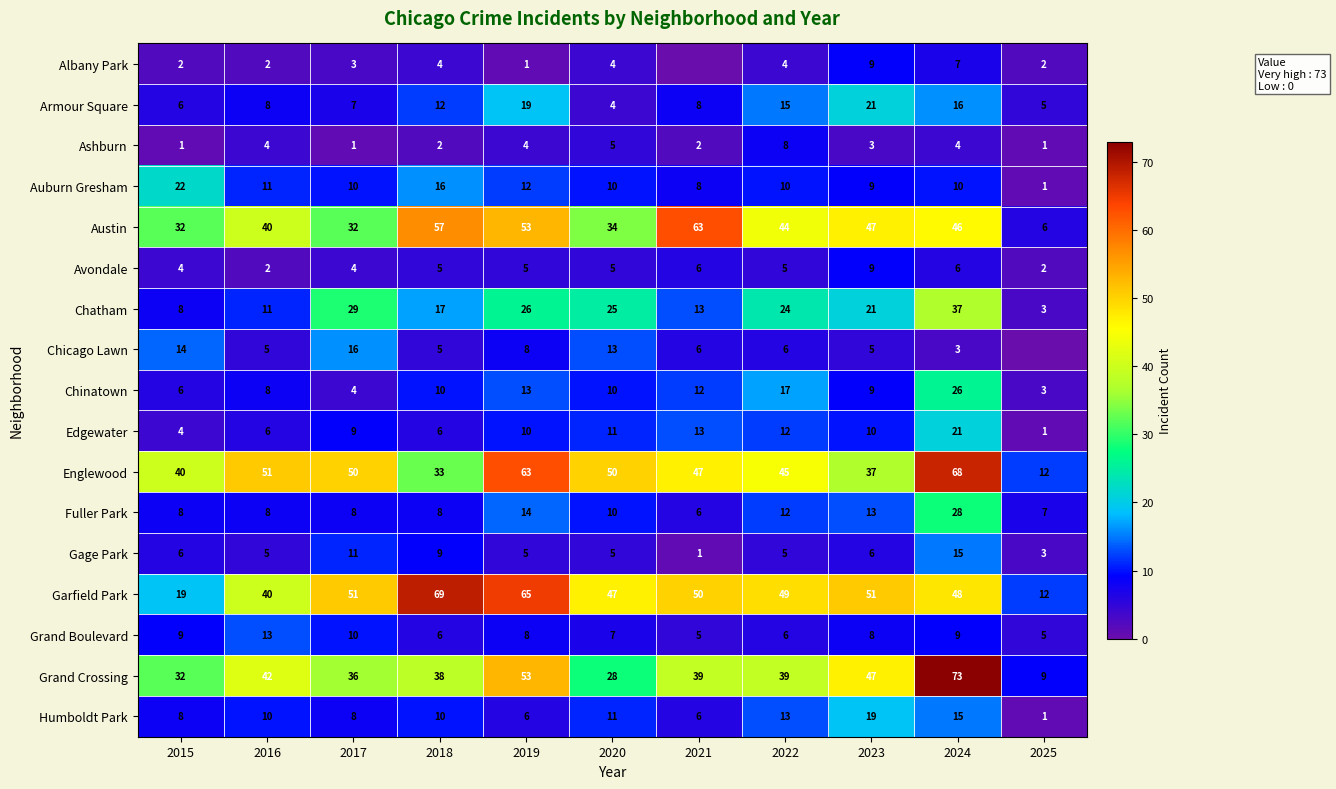

True or false: Armour Square has a value of 8 at 2016.

True